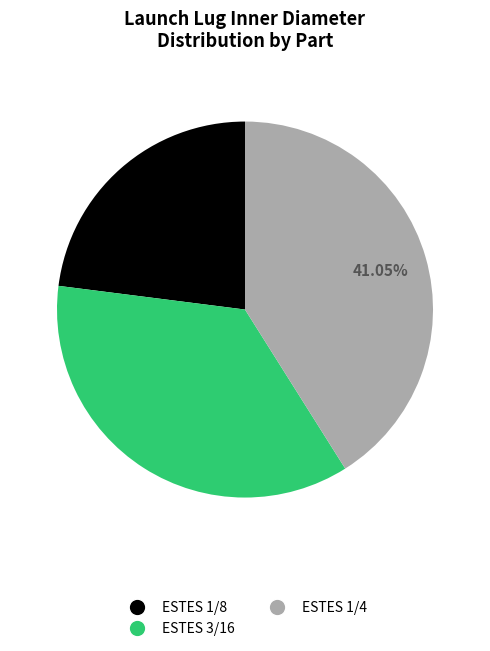

Does any single category account for the majority?

No